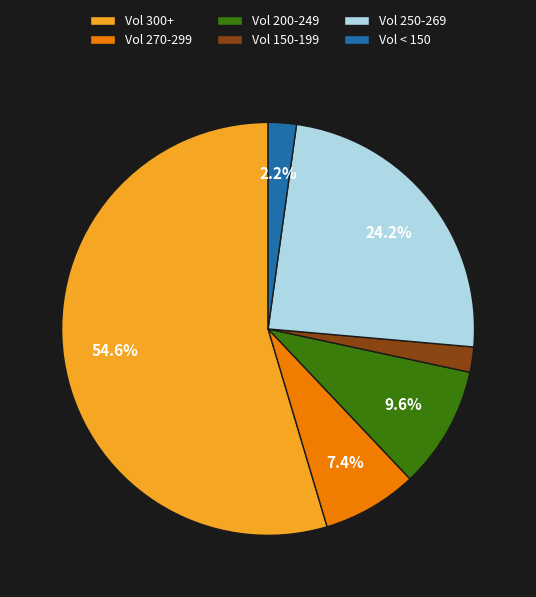

Which category accounts for the majority?

Vol 300+